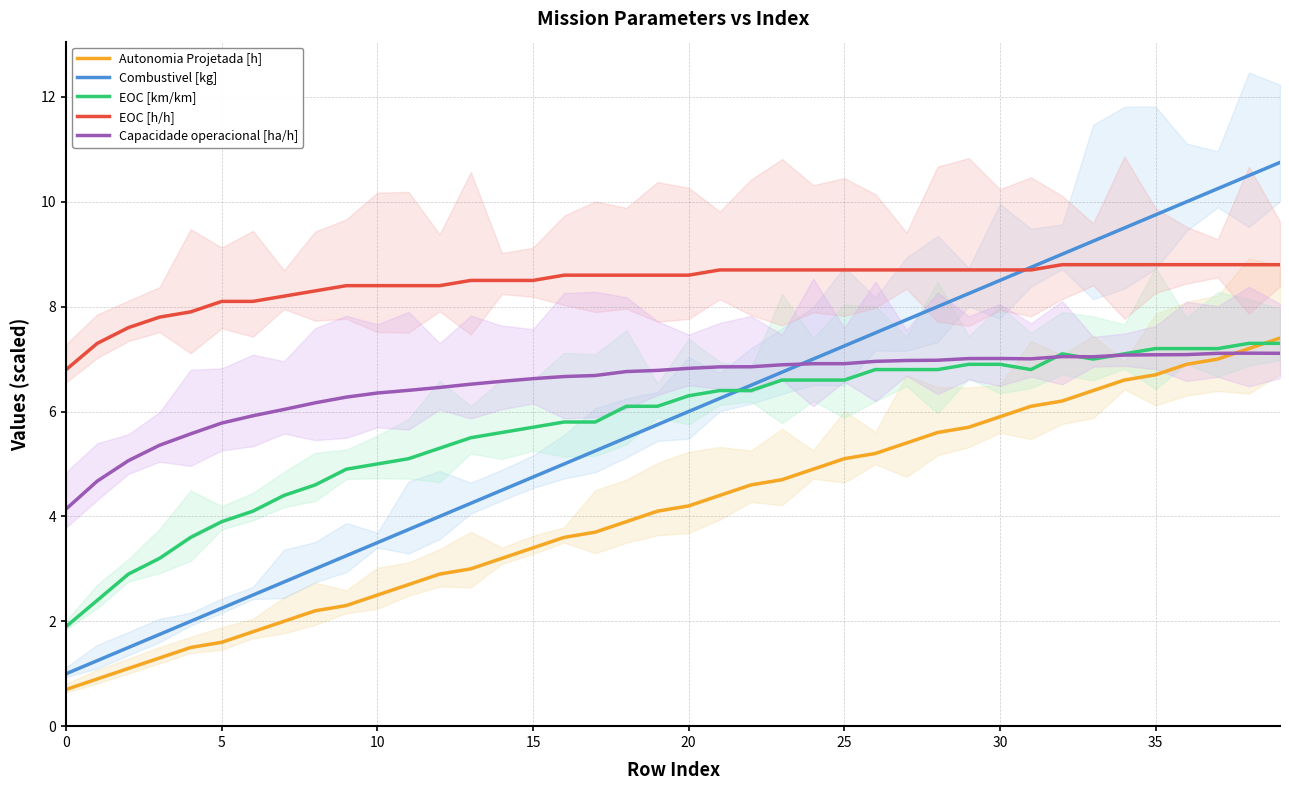

At which category does Capacidade operacional [ha/h] reach its first local peak?

30